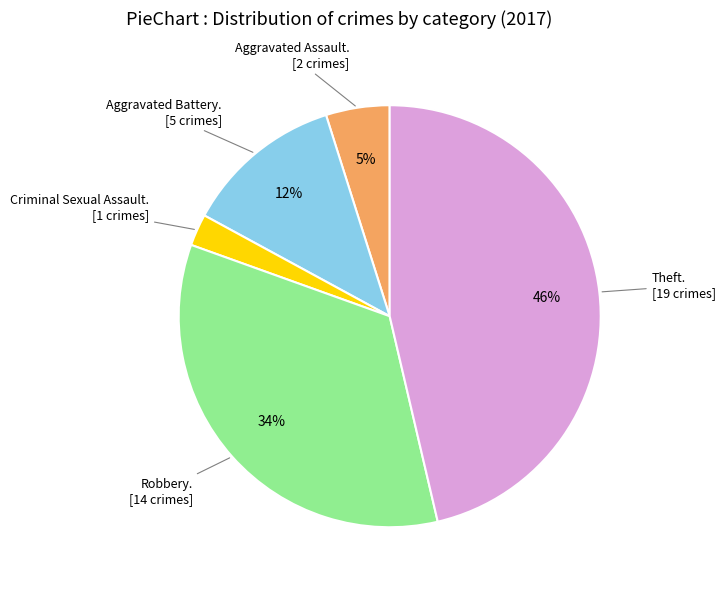

Is there a majority slice in this chart?

No